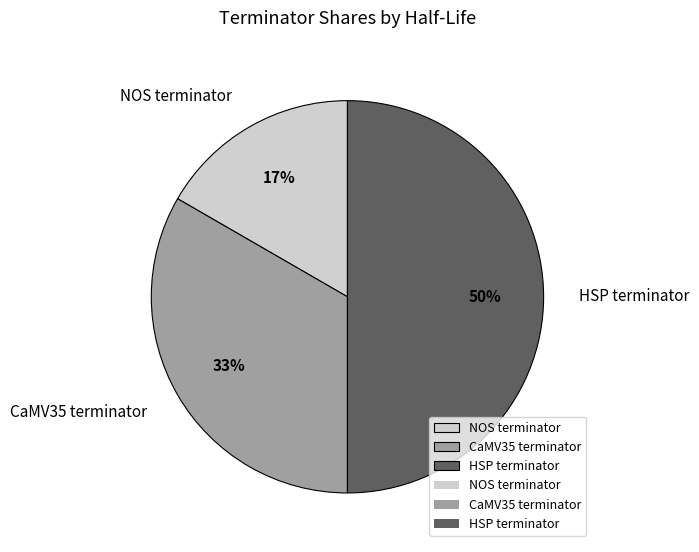

What percentage is the HSP terminator slice, to the nearest percent?

50%